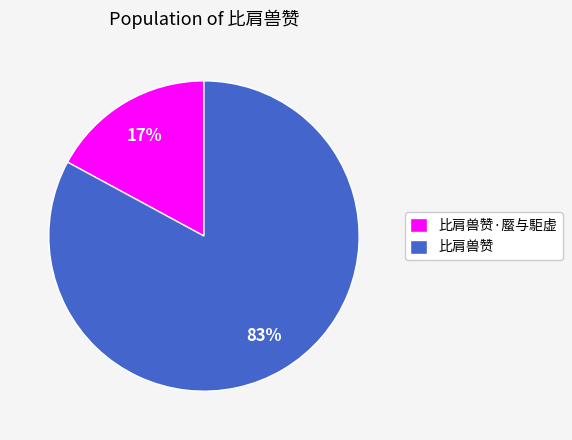

Which category accounts for the majority?

比肩兽赞